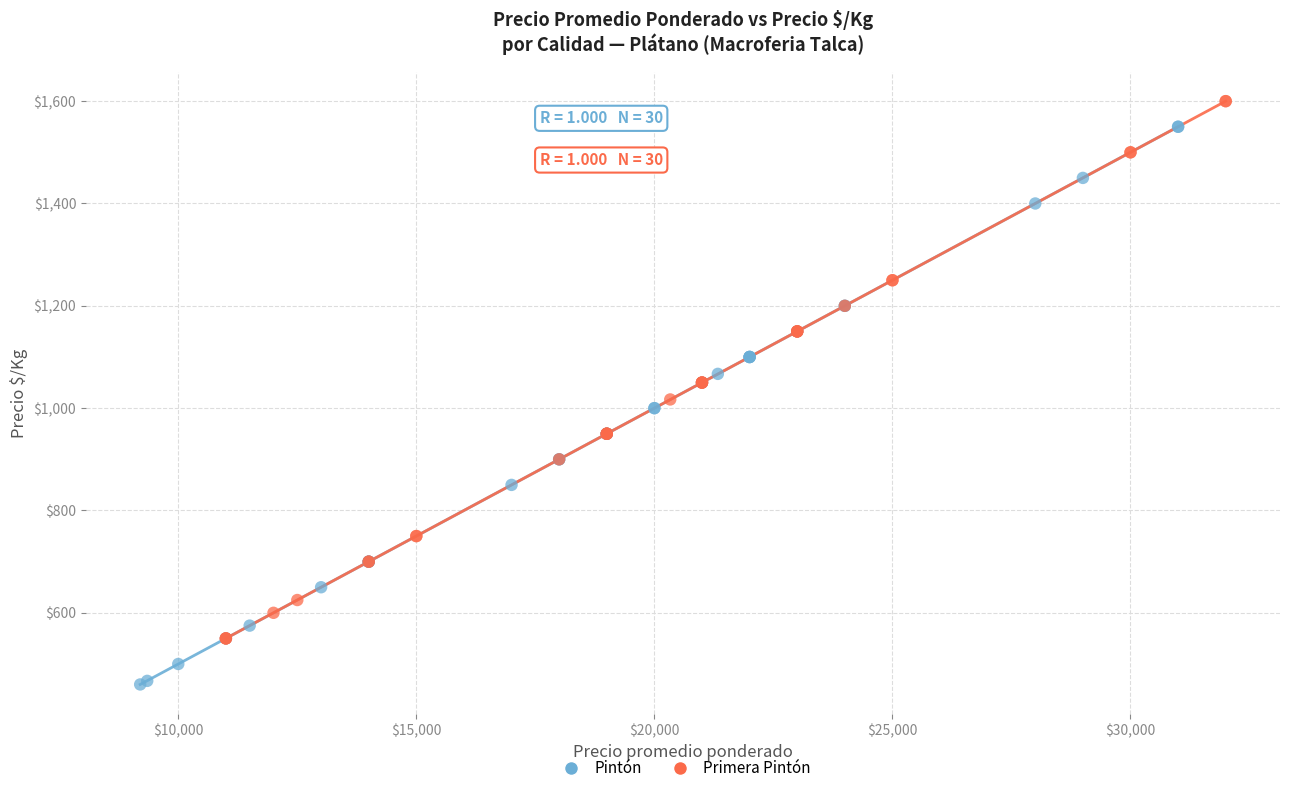

Which series reaches the minimum Y coordinate?

Pintón